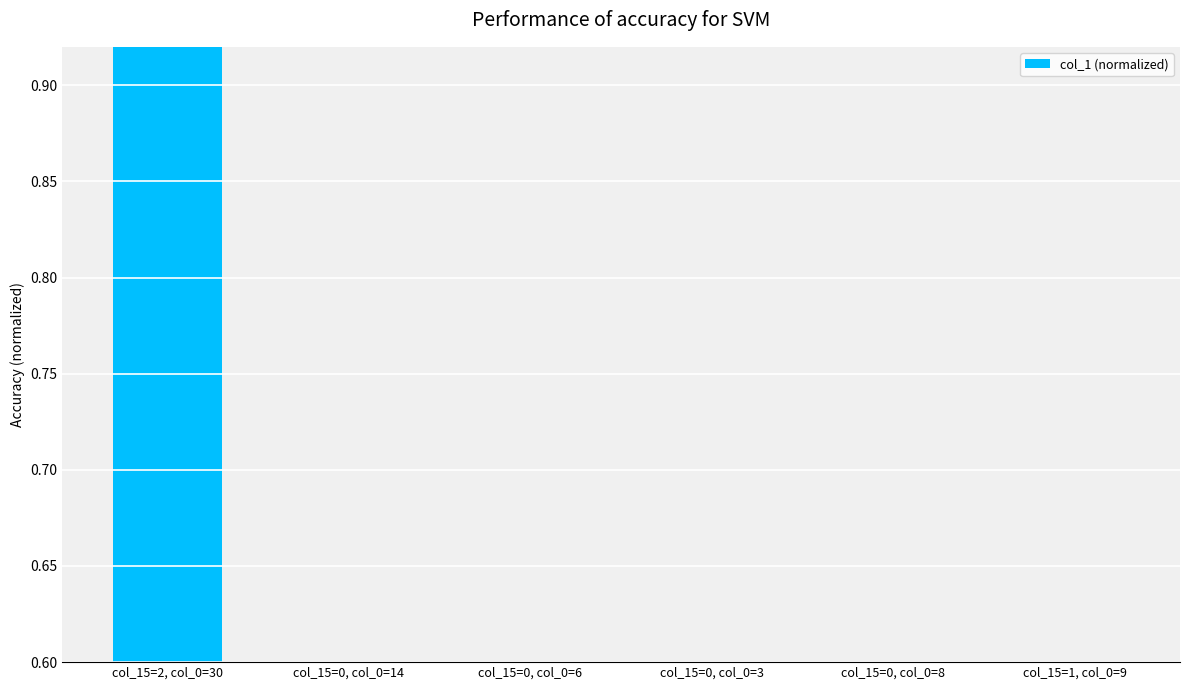

What is the greatest value displayed?

1.0